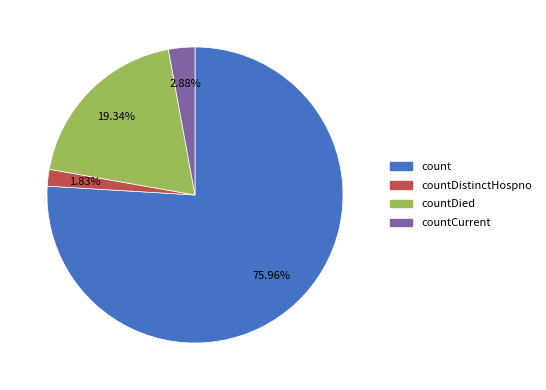

Is there any slice that represents more than half of the pie?

Yes